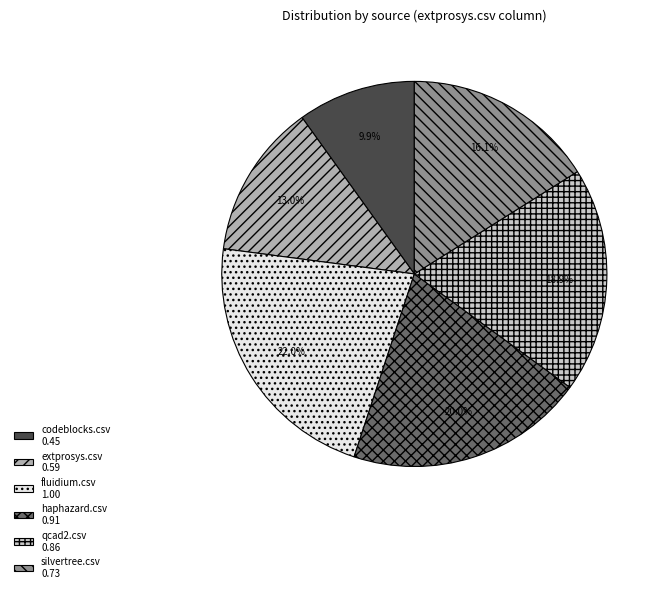

What percentage is the haphazard.csv slice, to the nearest percent?

20%